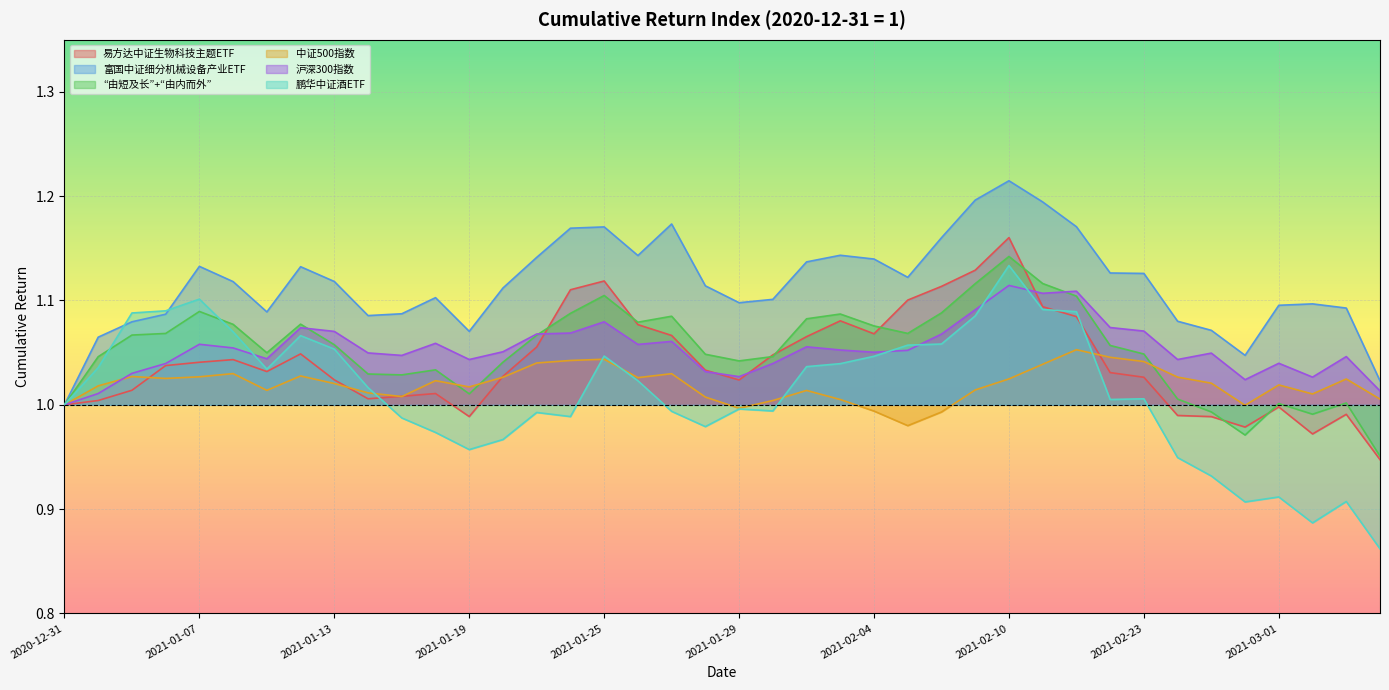

At which label does “由短及长”+“由内而外” reach its minimum?

2021-03-04